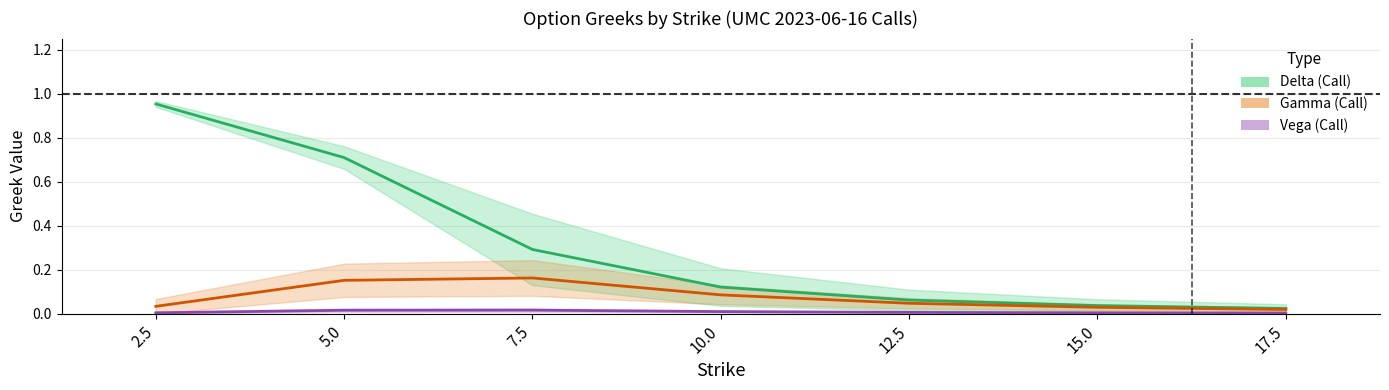

How many categories are shown in the chart?

7